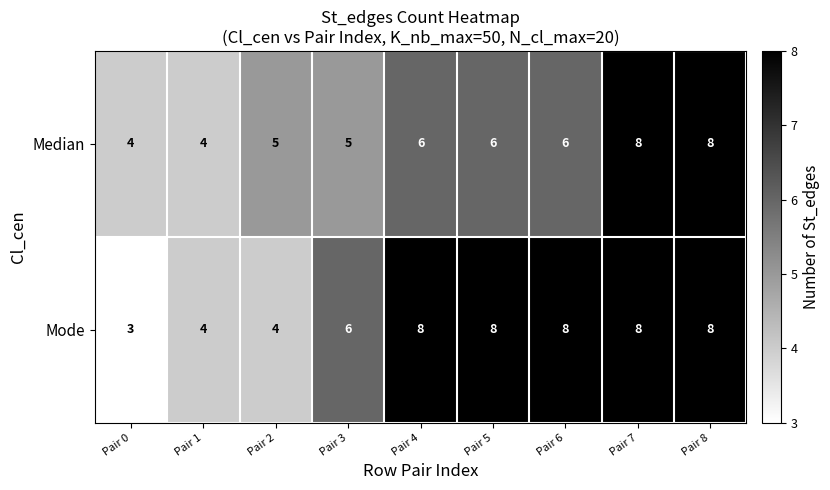

Read the Median value at Pair 2.

5